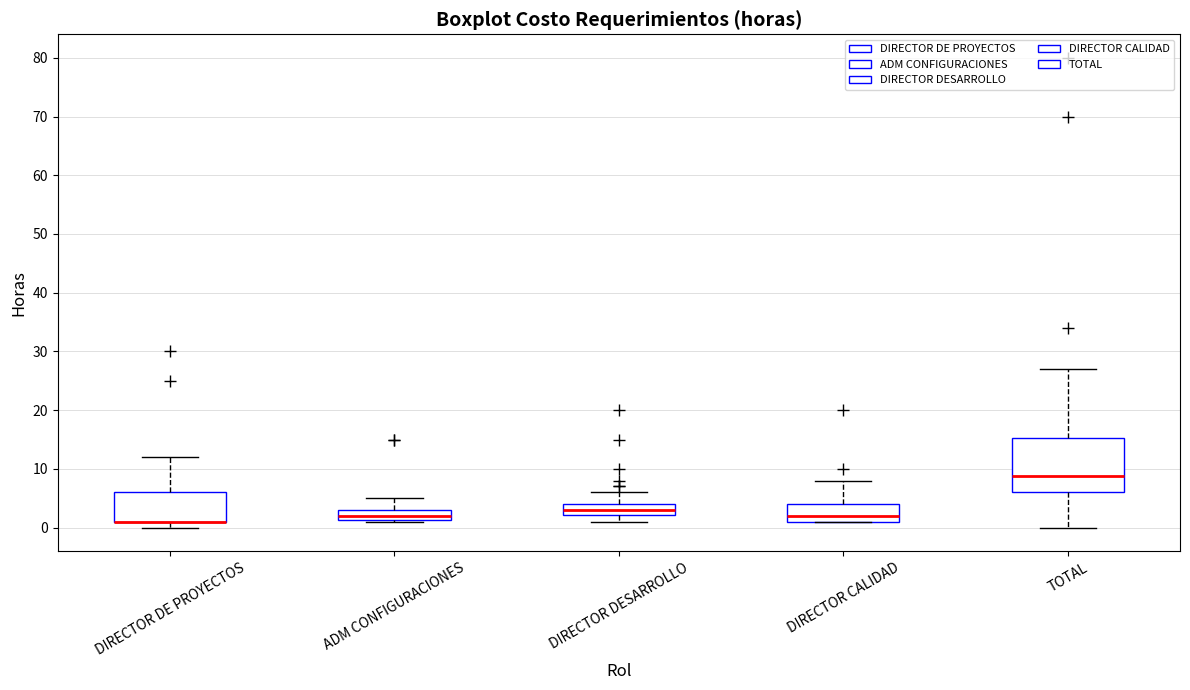

Reading left to right, read every box against the y-axis: the position of its median line, the range the box covers, and the ends of its whiskers. The values are not printed on the chart, so give them approximately, as read against the axis.

DIRECTOR DE PROYECTOS: median 1 (drawn on the box's lower edge), box 1 to 6, whiskers 0 to 12
ADM CONFIGURACIONES: median 2, box 1 to 3, whiskers 1 to 5
DIRECTOR DESARROLLO: median 3, box 2 to 4, whiskers 1 to 6
DIRECTOR CALIDAD: median 2, box 1 to 4, whiskers 1 to 8
TOTAL: median 9, box 6 to 15, whiskers 0 to 27